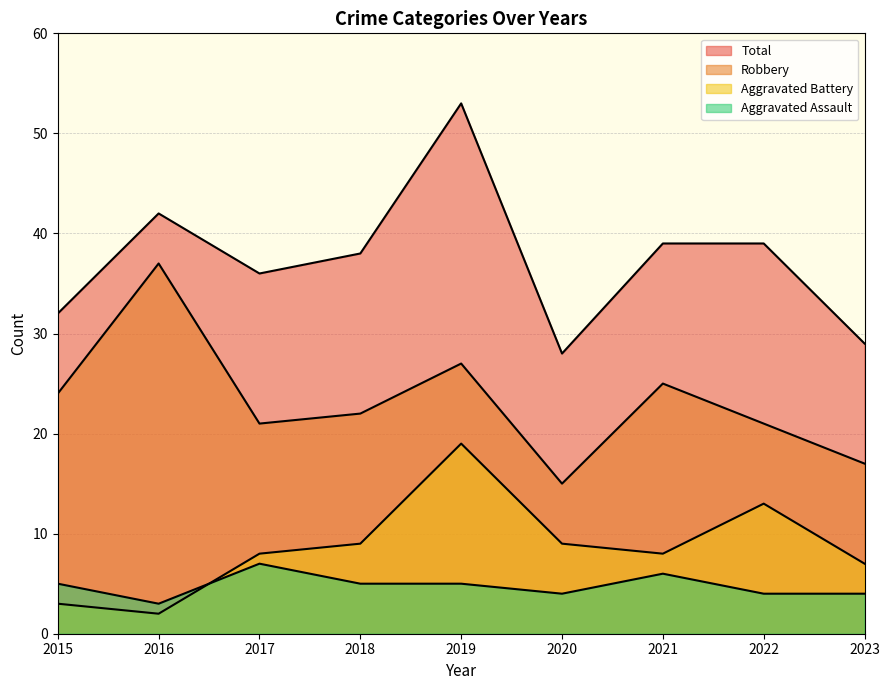

At how many categories does at least one series exceed 37?

5